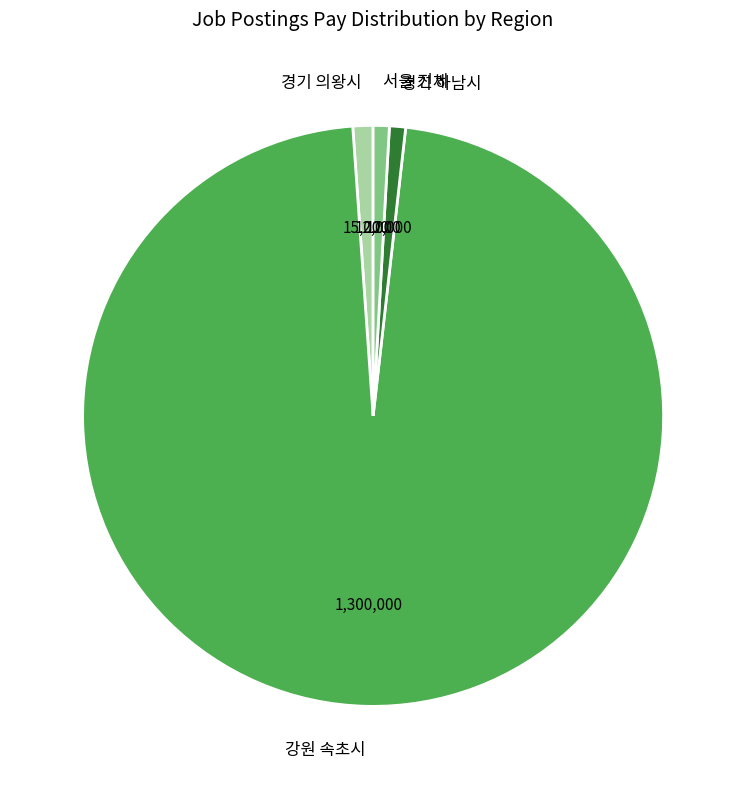

Between 강원 속초시 and 경기 의왕시, which is larger?

강원 속초시